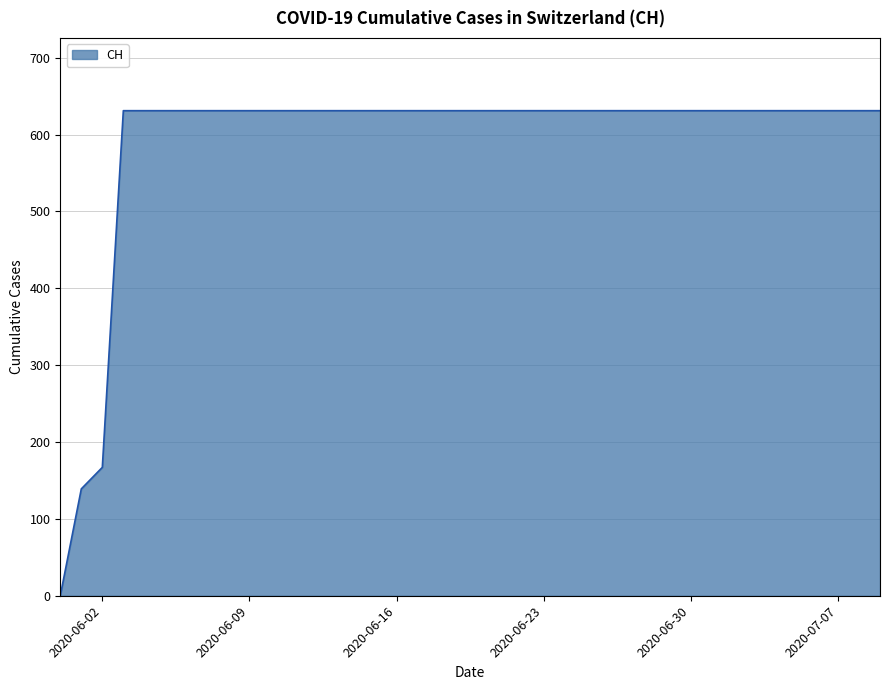

What is the difference between the maximum and minimum values?

631